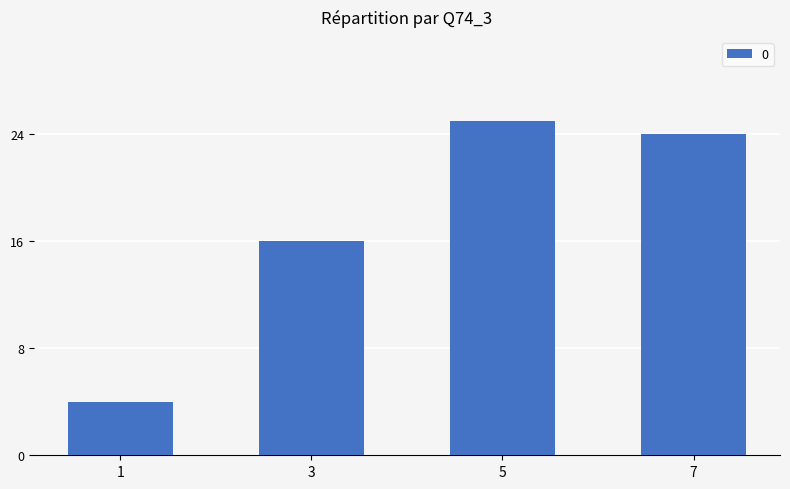

What is the smallest value displayed?

4